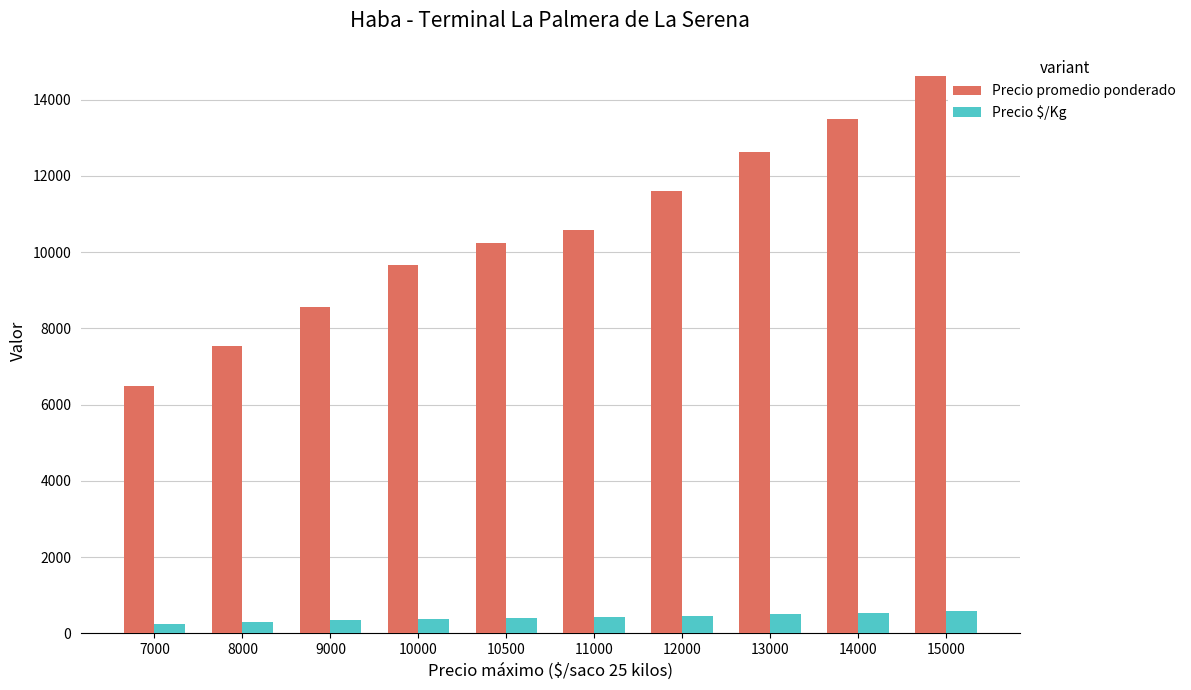

How many groups of bars are there?

10